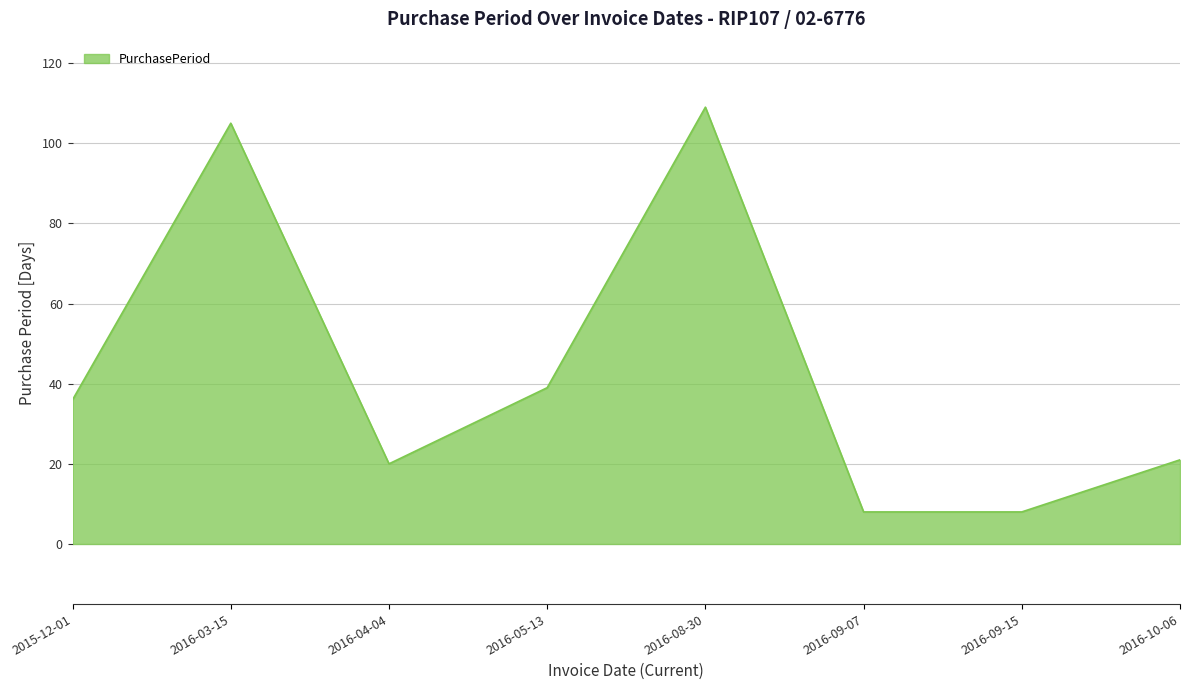

True or false: the data has more than 0 interior local peaks.

True